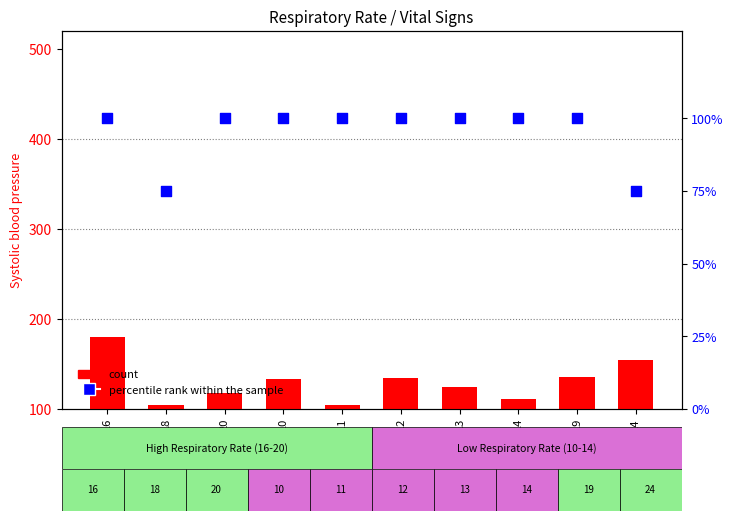

Which series contains the highest Y value?

count